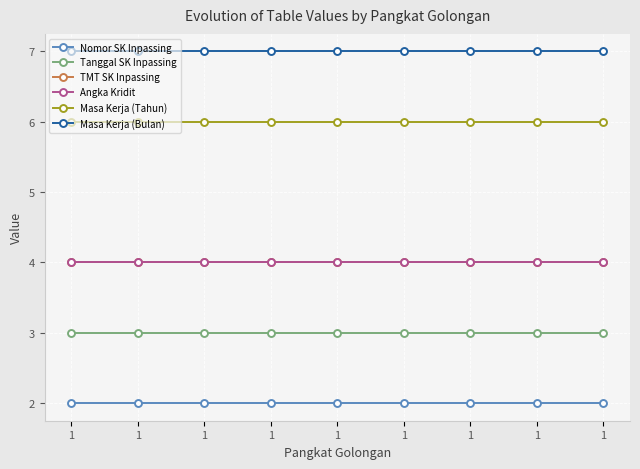

The value of Masa Kerja (Tahun) at 1 is 6. True or false?

True